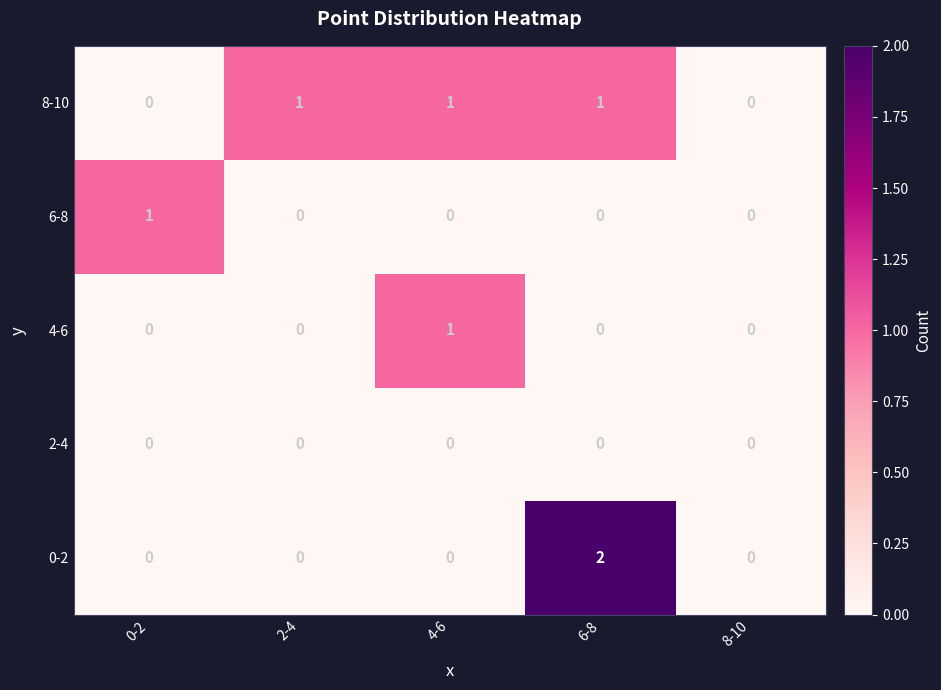

What is the total value across all series at 0-2?

1